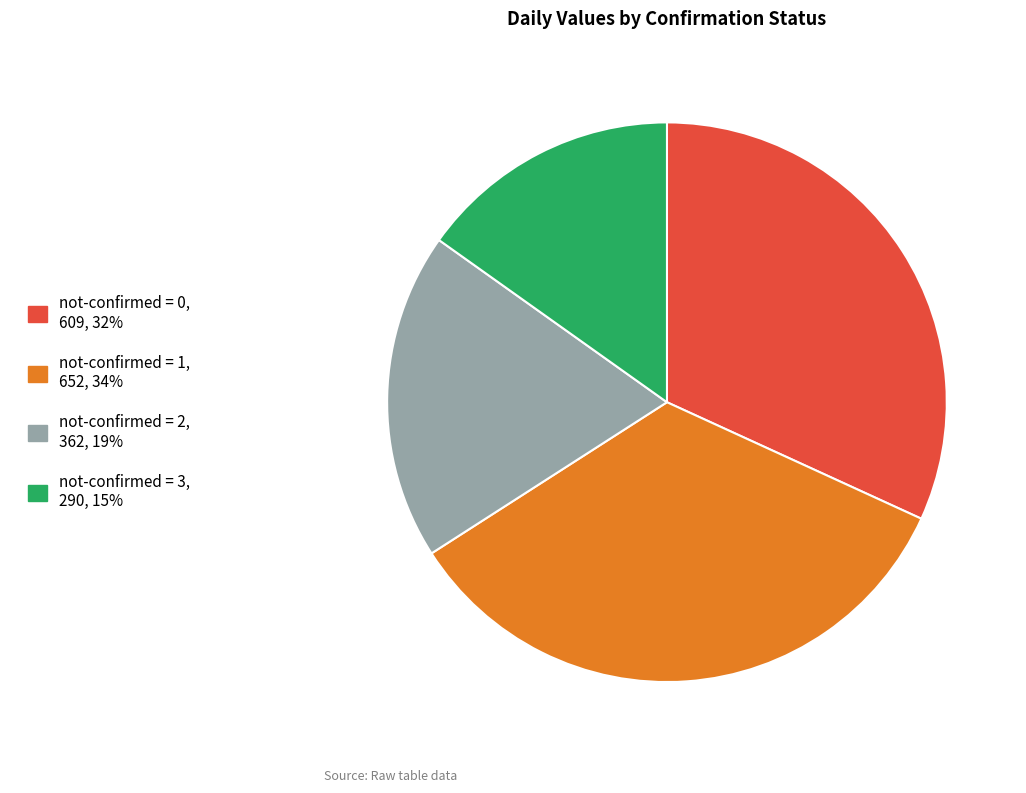

How many segments does this pie chart have?

4